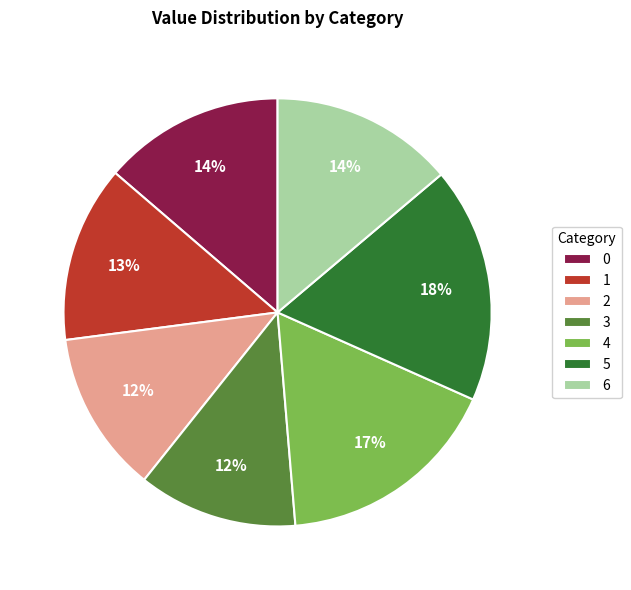

Between 4 and 5, which is larger?

5